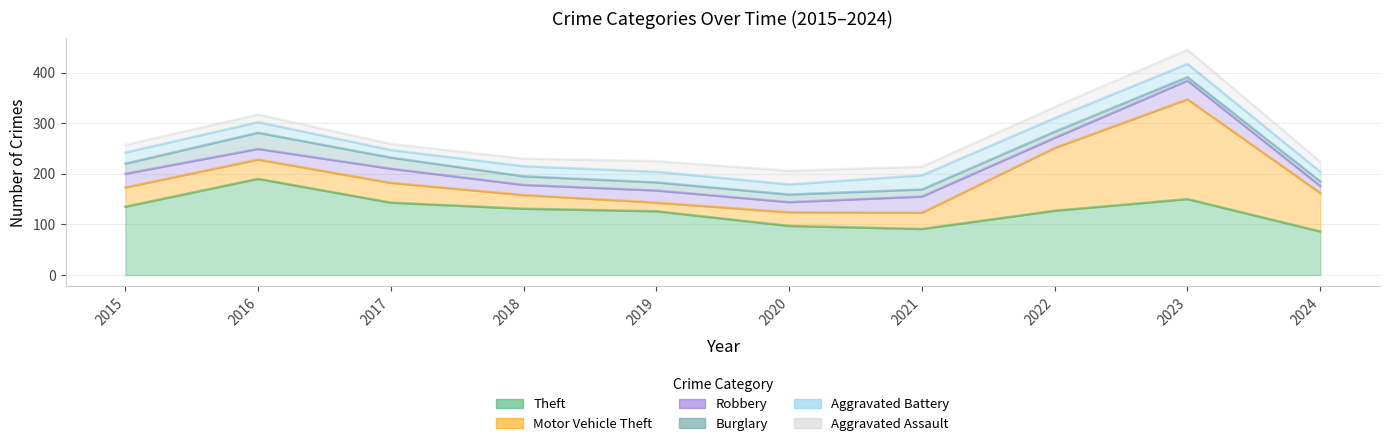

How many times do Aggravated Assault and Aggravated Battery cross each other?

2